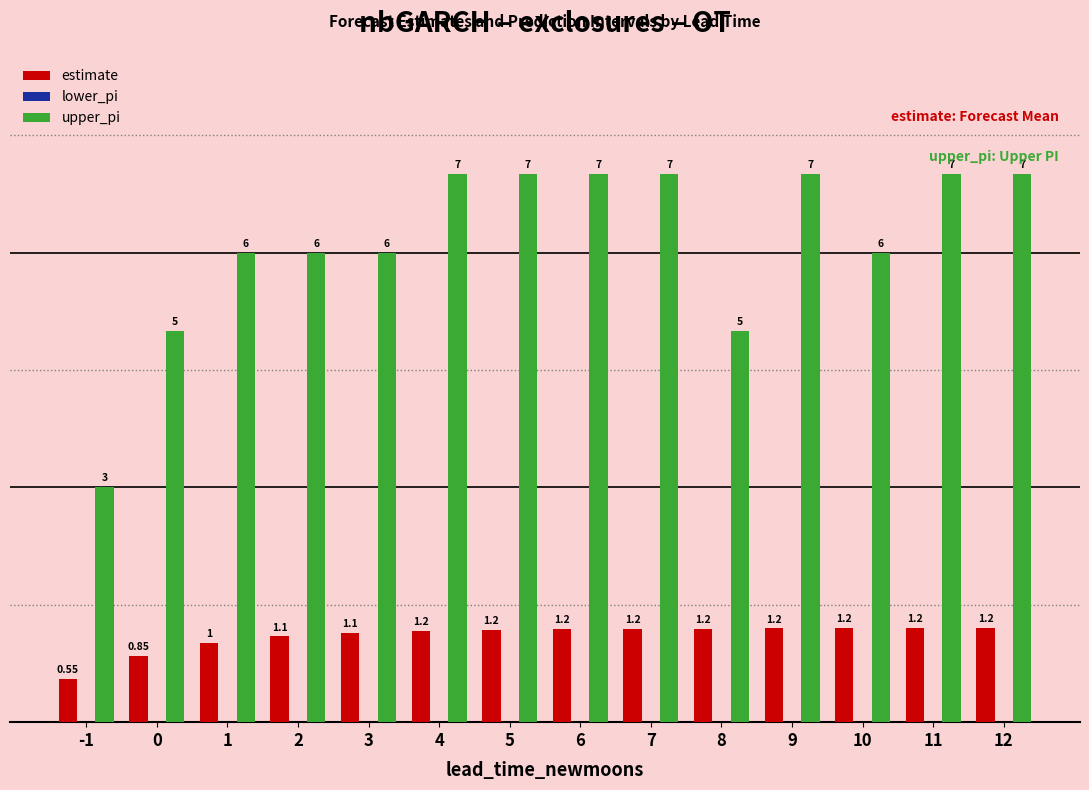

List the series in order of their overall mean, lowest first.

estimate, upper_pi